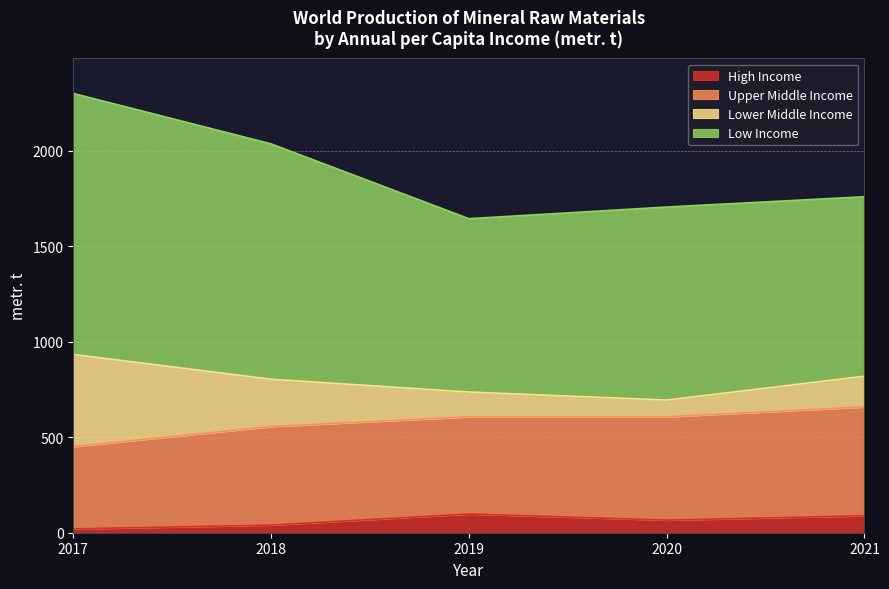

What is the value of the High Income point at the 2nd from the left?

40